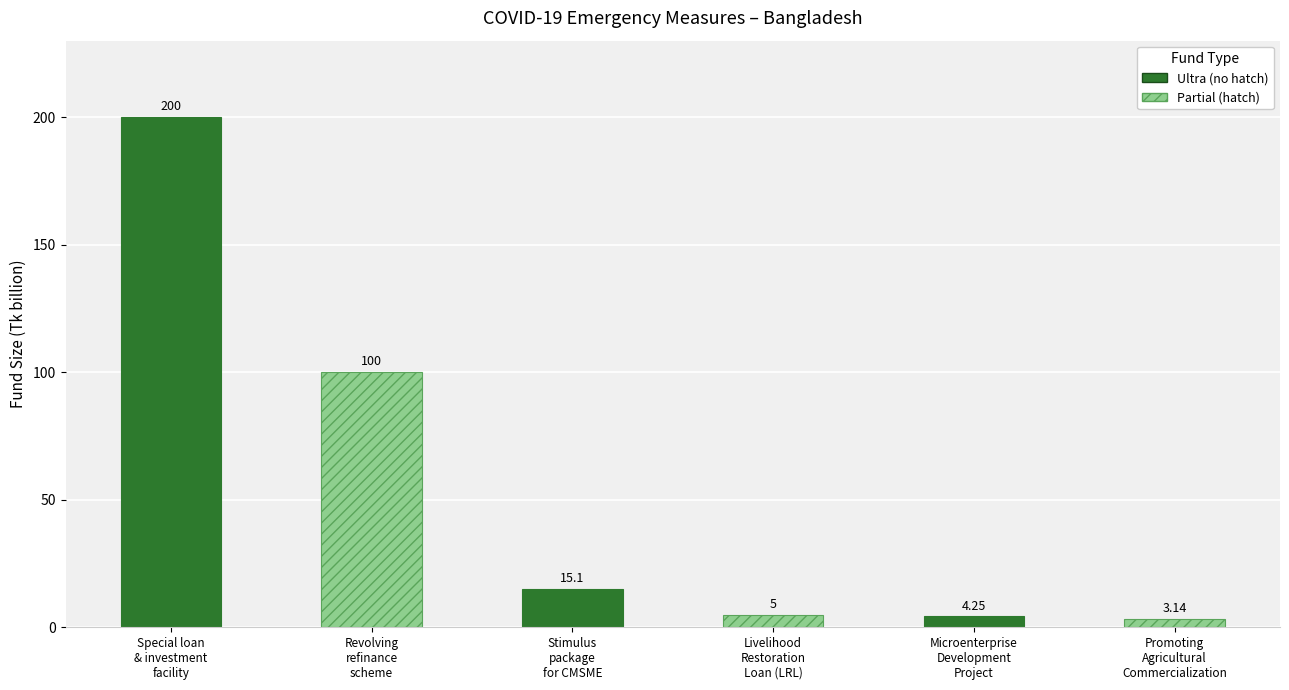

The chart shows a value of 1.1 at Livelihood
Restoration
Loan (LRL). True or false?

False